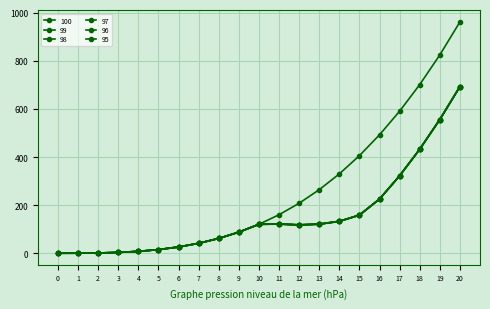

How many data points does each series have?

21